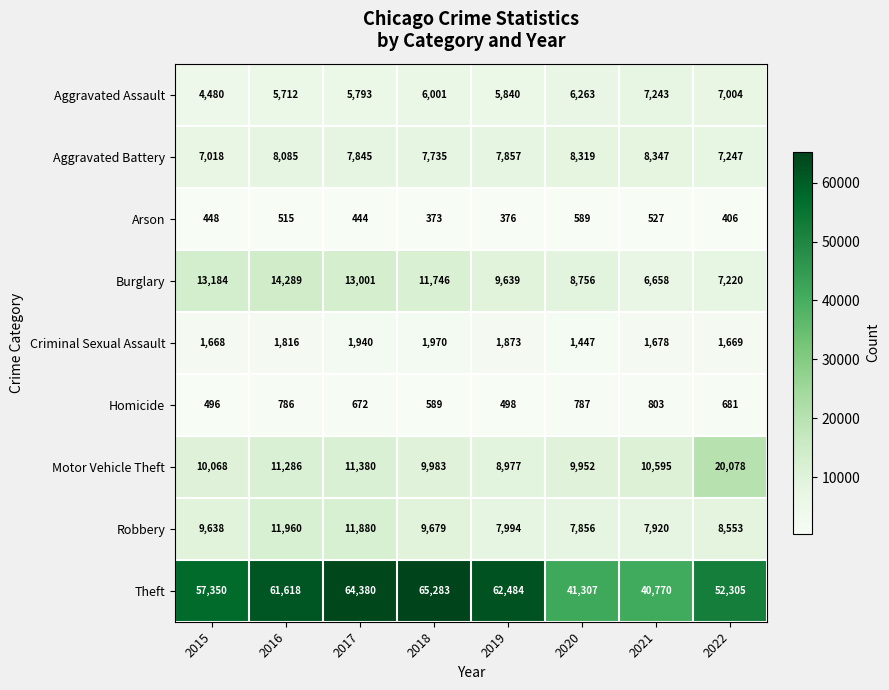

Is it true that Criminal Sexual Assault equals 1816 at 2016?

True